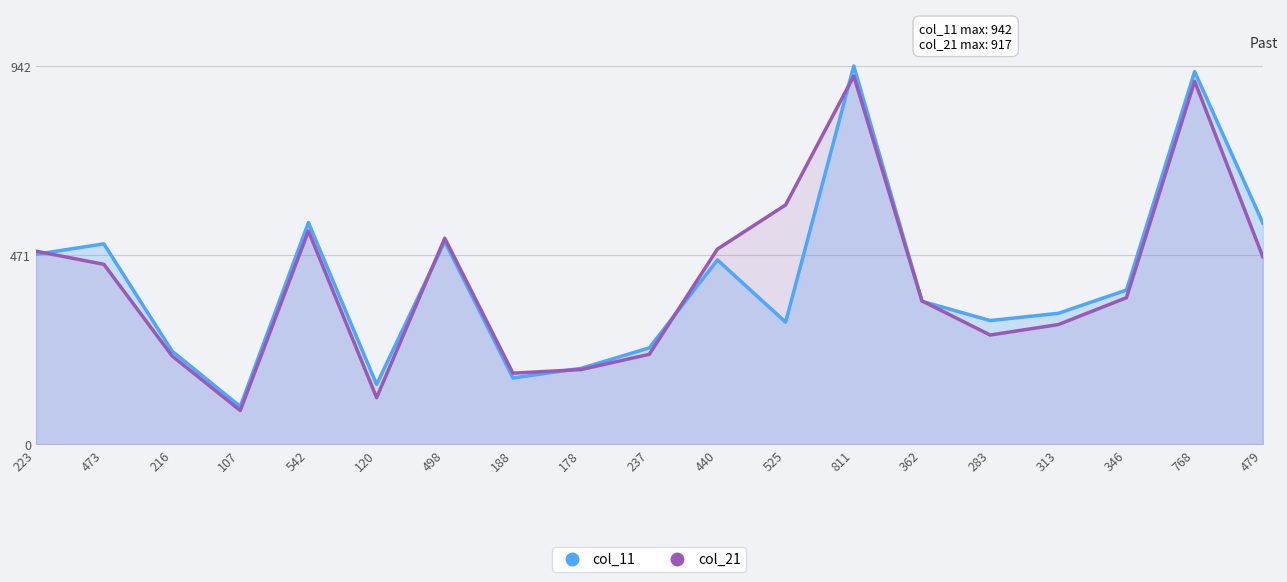

At which category does col_11 reach its first local valley?

107